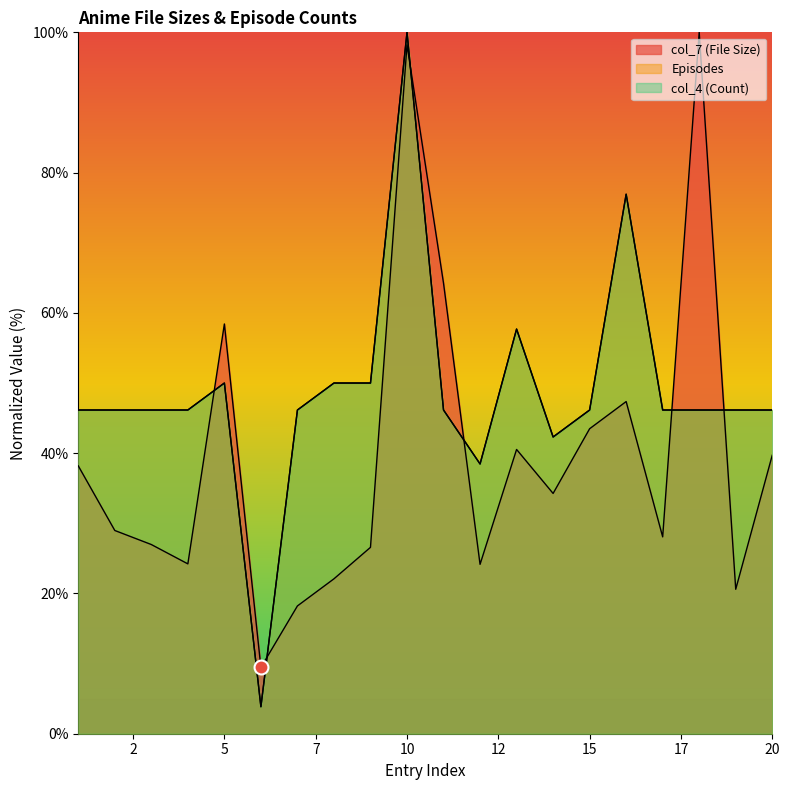

At which label does Episodes reach its peak?

10